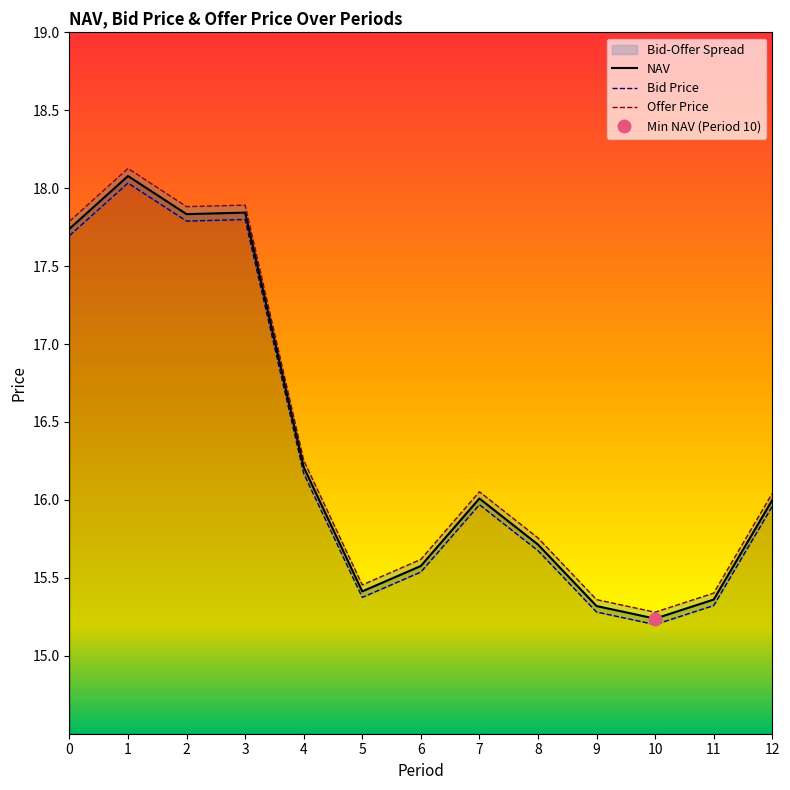

What are all the series names shown in the legend?

NAV, Bid Price, Offer Price